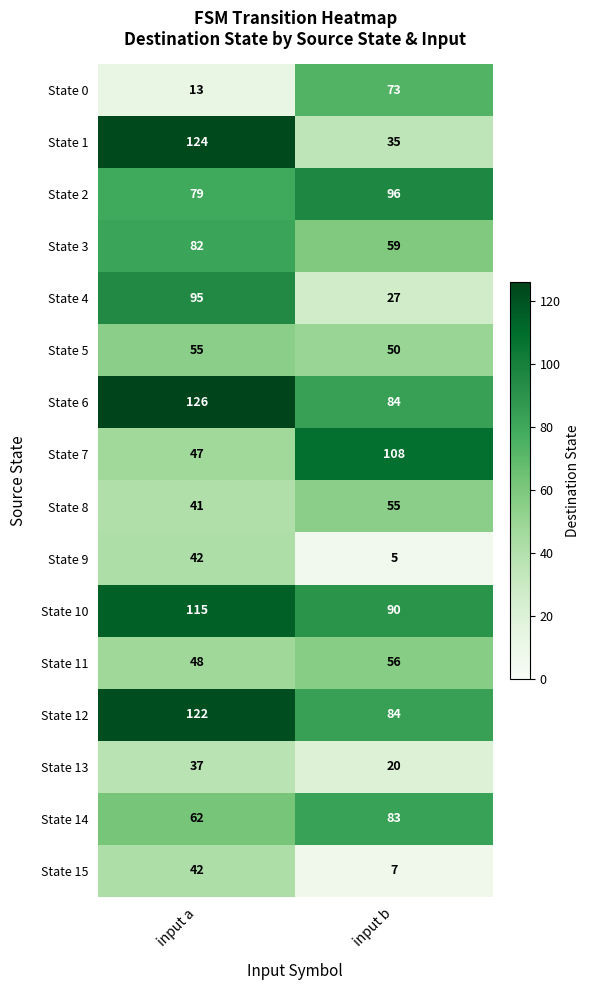

What is the sum of the State 2 values at input b and input a?

175